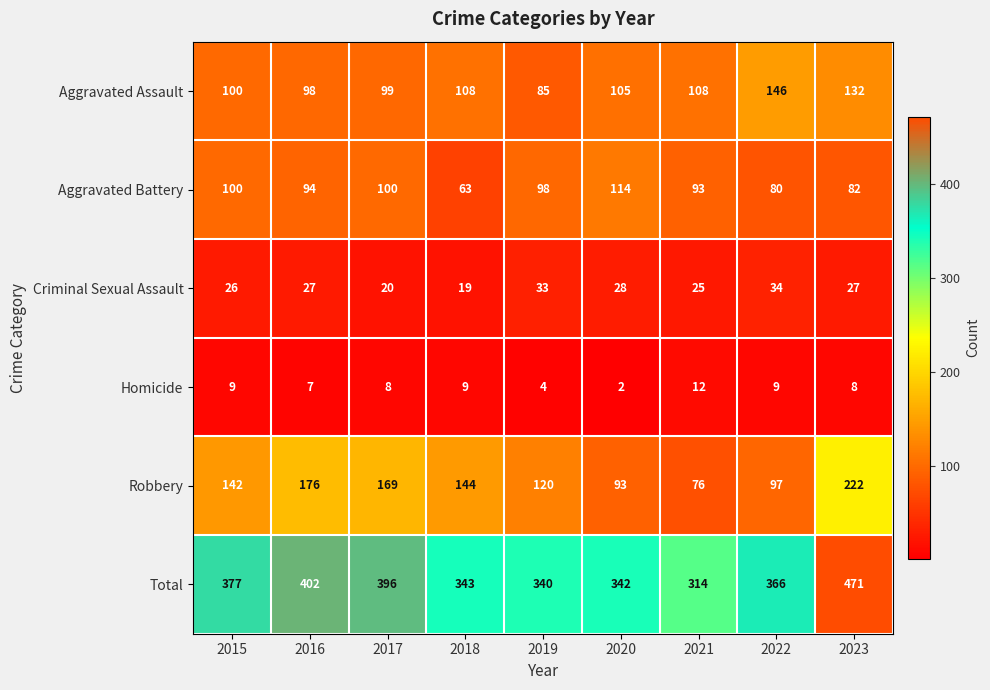

How many data points does each series have?

9